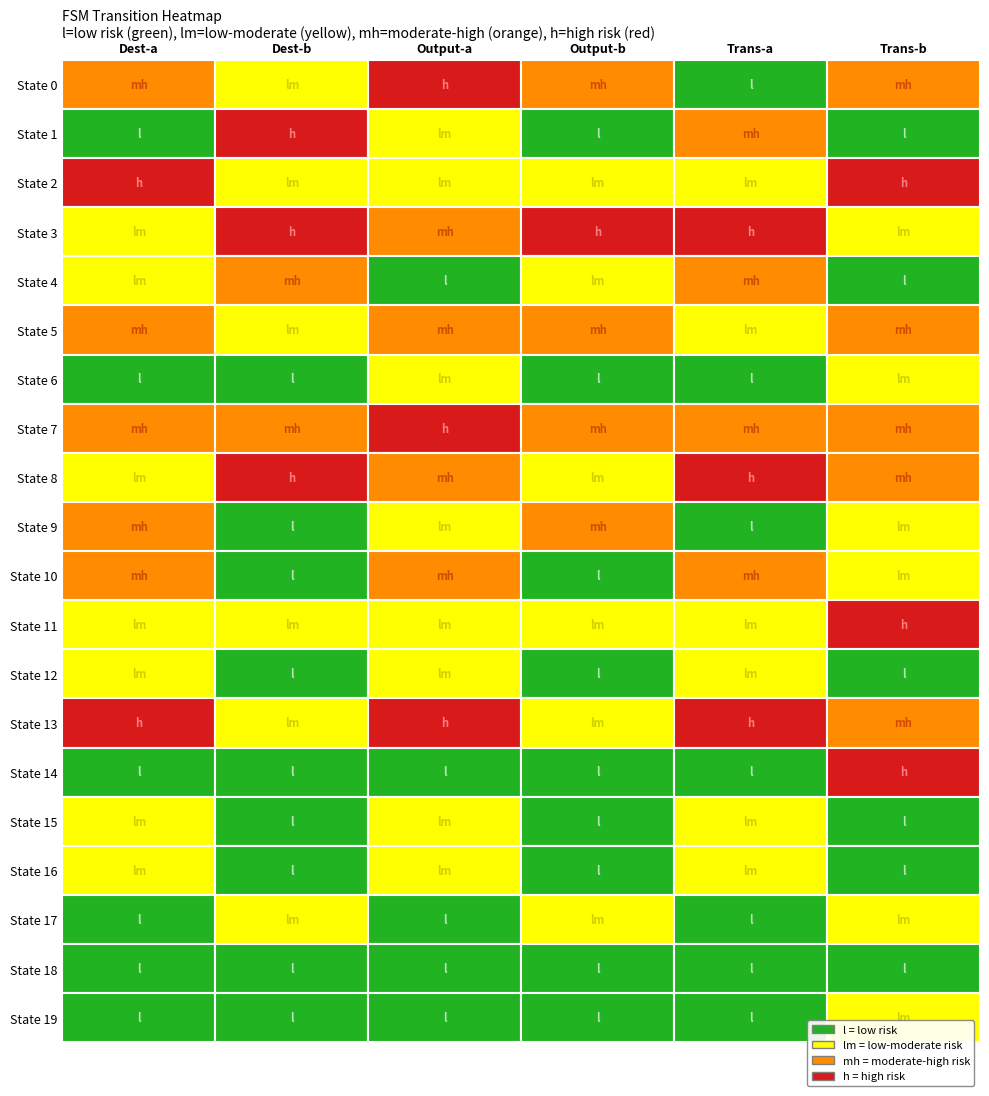

Which has a higher value, 19 or 3?

3